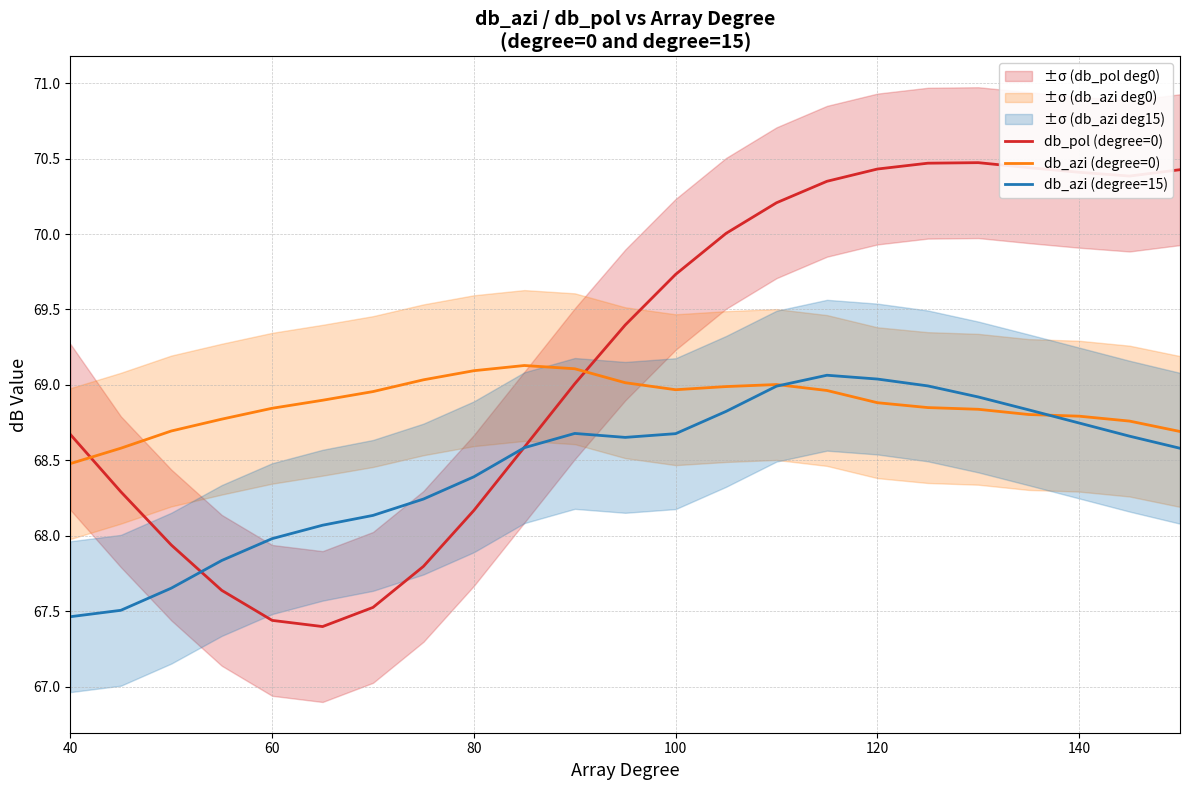

True or false: db_pol (degree=0) and db_azi (degree=0) cross at least once.

True